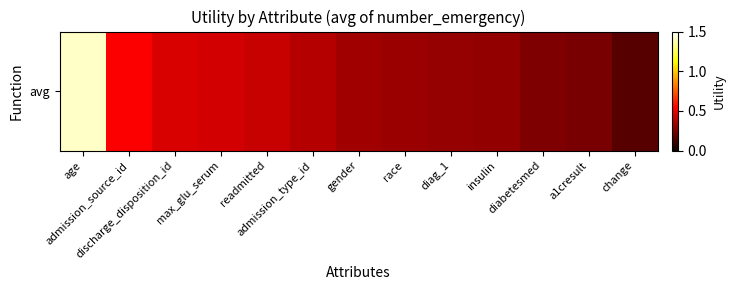

Reading right to left, extract all data points from this chart.

0.2	0.3	0.3	0.3	0.3	0.3	0.3	0.4	0.4	0.4	0.5	0.5	1.4